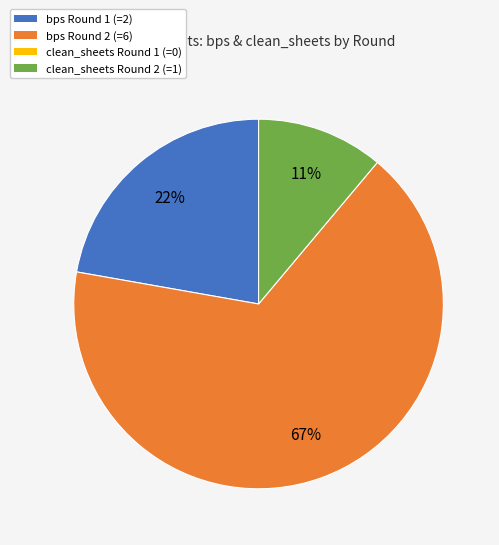

How many slices are in this pie chart?

3